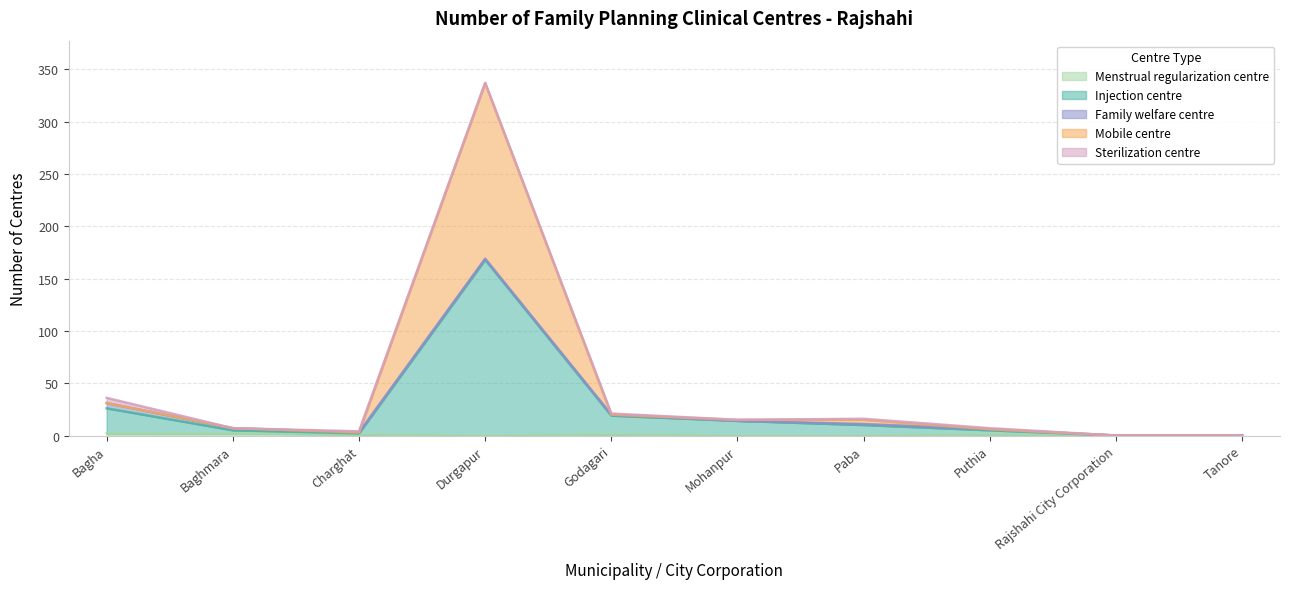

Rank the categories by Injection centre value from highest to lowest.

Durgapur, Bagha, Godagari, Mohanpur, Paba, Baghmara, Puthia, Charghat, Rajshahi City Corporation, Tanore